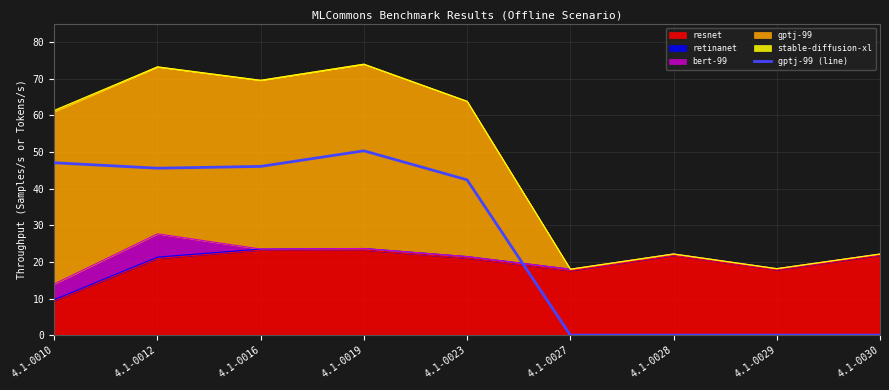

At which category does the data reach its first local peak?

4.1-0019